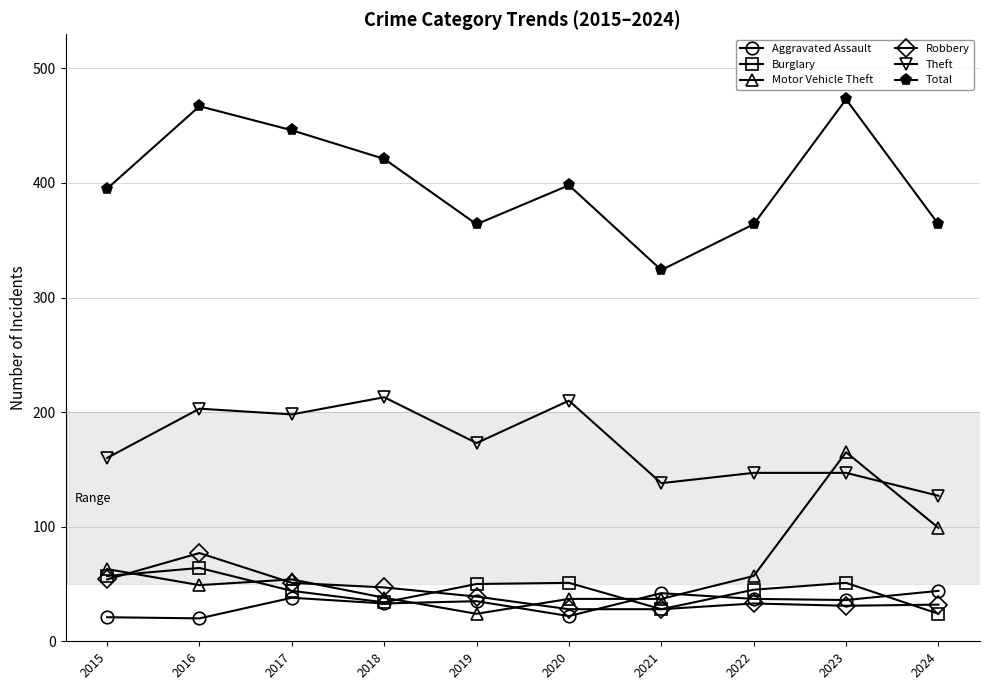

True or false: Motor Vehicle Theft has more than 1 interior local peaks.

True